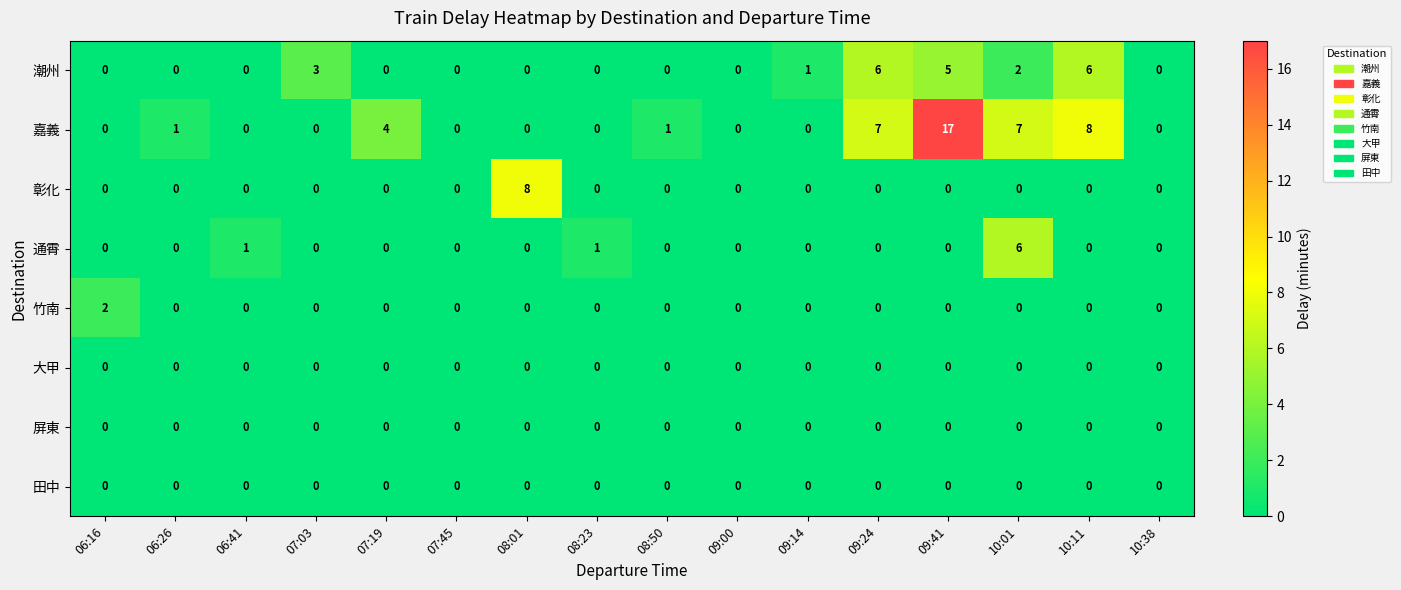

Which label corresponds to the largest value in the chart?

09:41